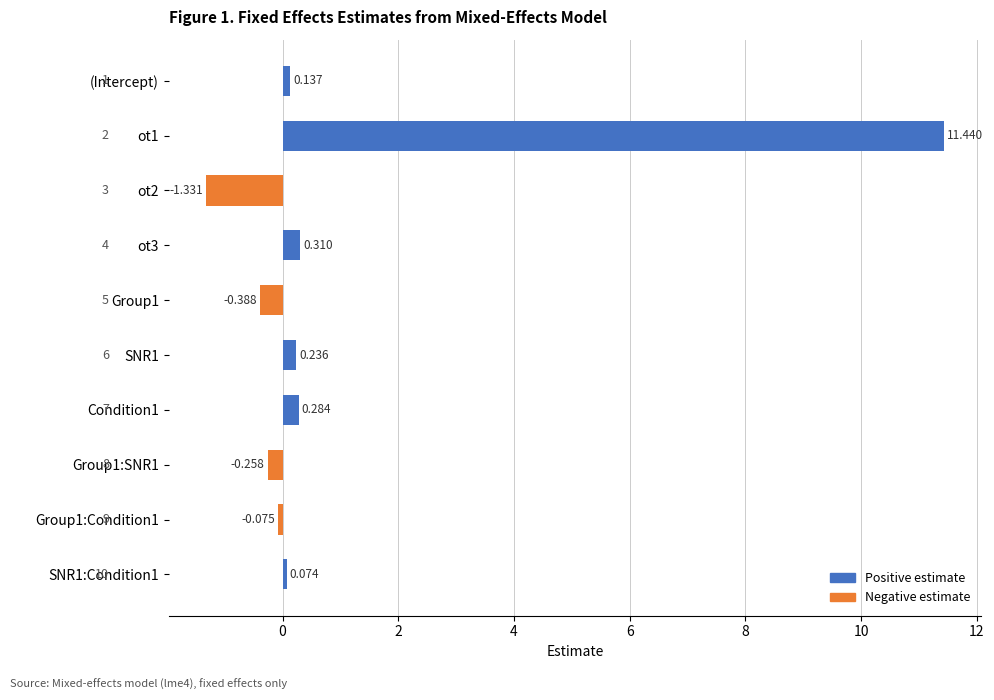

Rank the categories by value from highest to lowest.

ot1, ot3, Condition1, SNR1, (Intercept), SNR1:Condition1, Group1:Condition1, Group1:SNR1, Group1, ot2